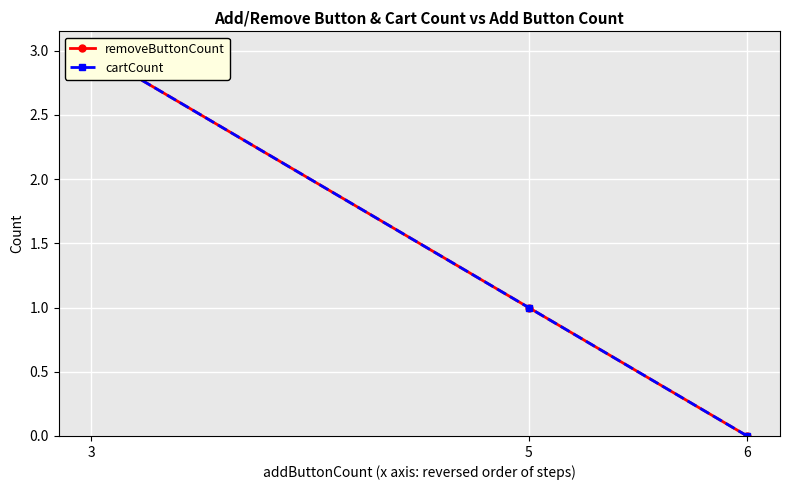

What is the average value of the removeButtonCount series?

1